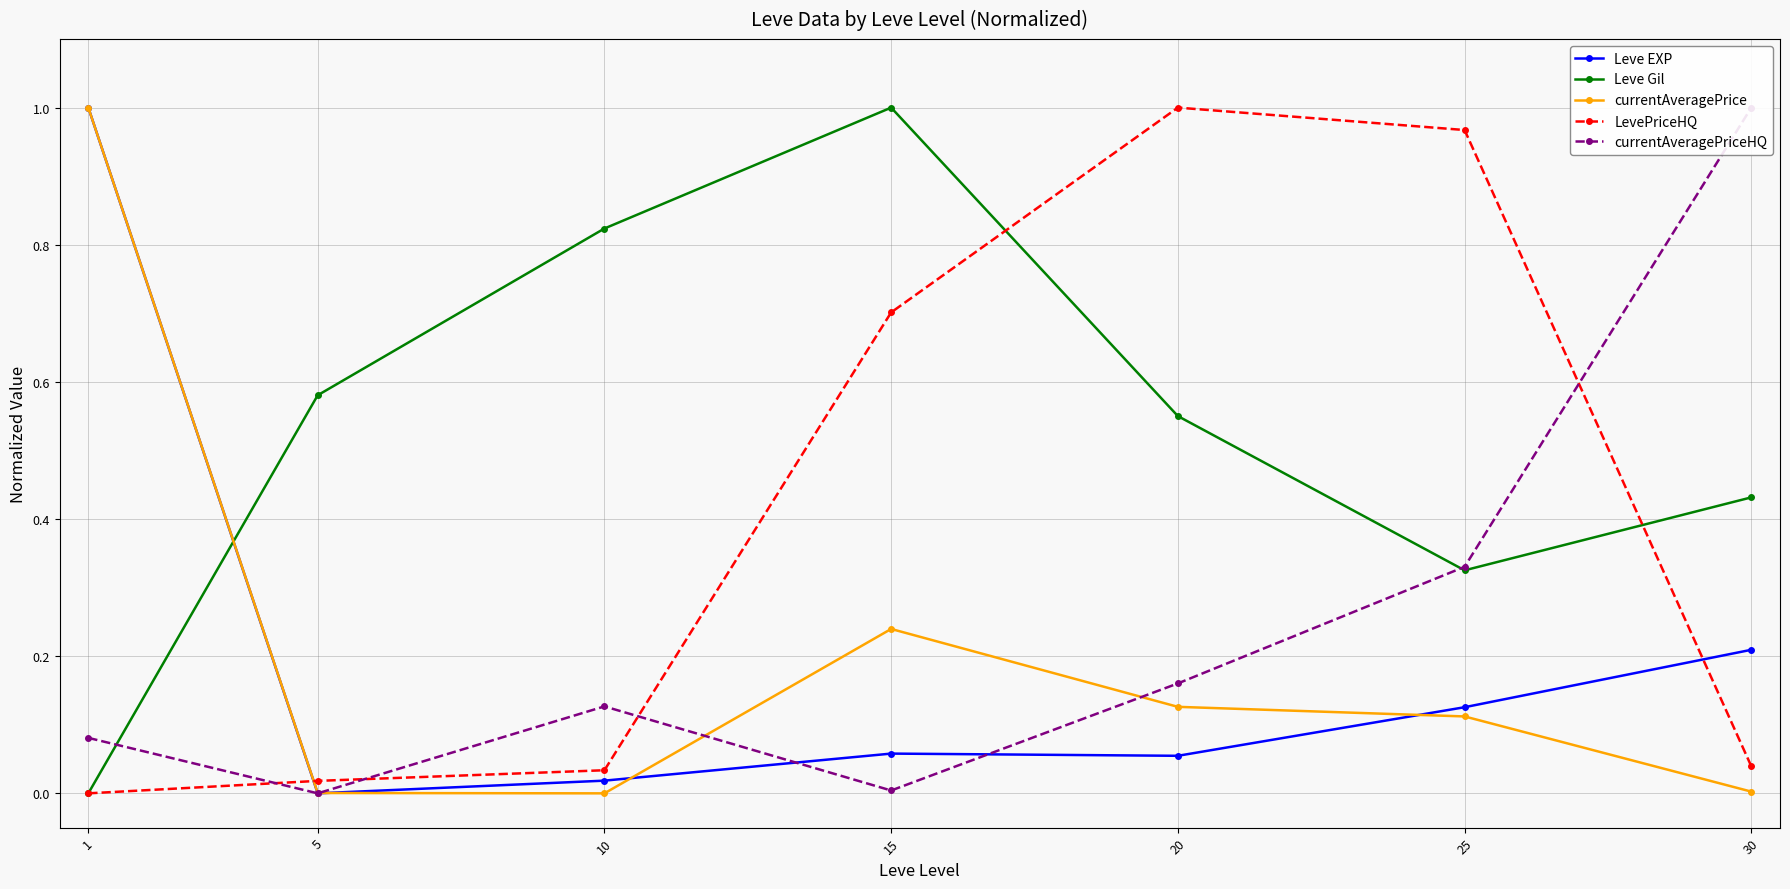

Which series ends up on top after the final intersection of currentAveragePriceHQ and Leve Gil?

currentAveragePriceHQ